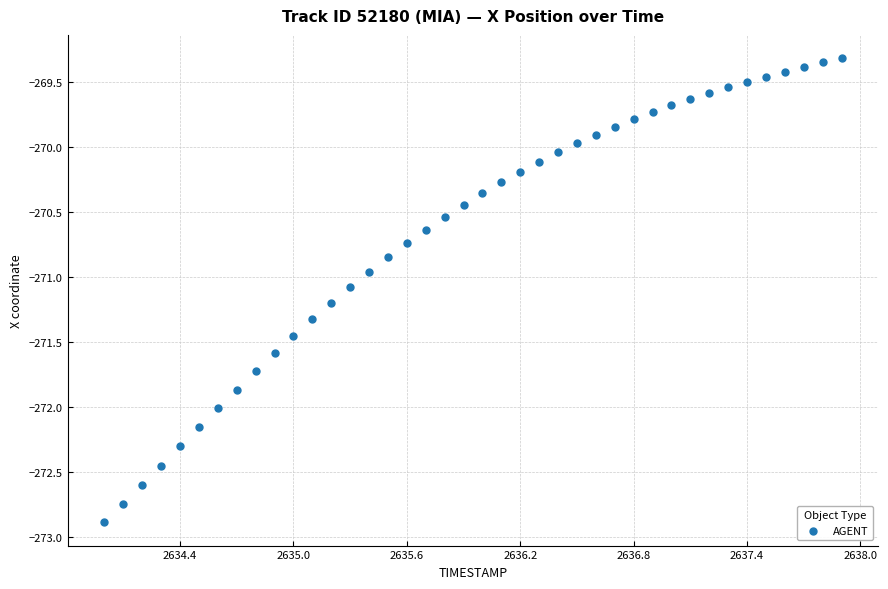

What is the range of X values (max minus min)?

3.9